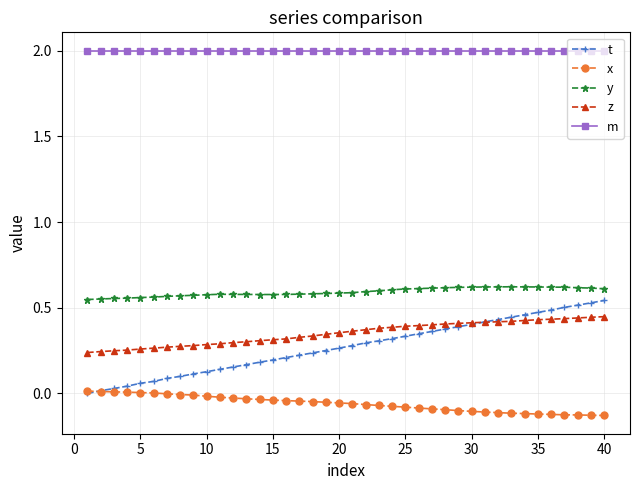

True or false: y and z cross at least once.

False